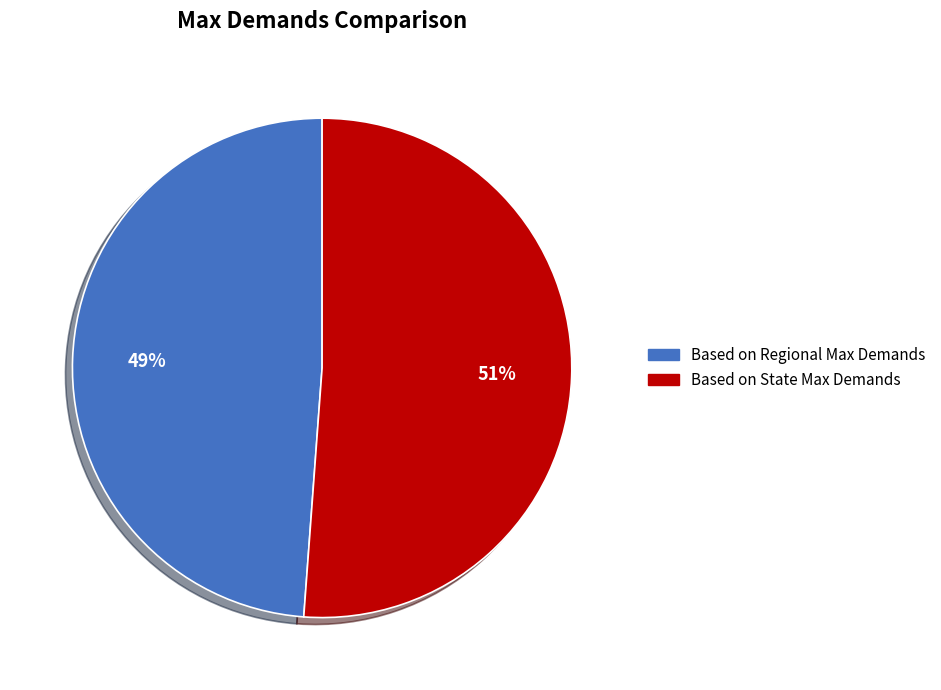

To the nearest percent, what percentage of the pie is Based on Regional Max Demands?

49%